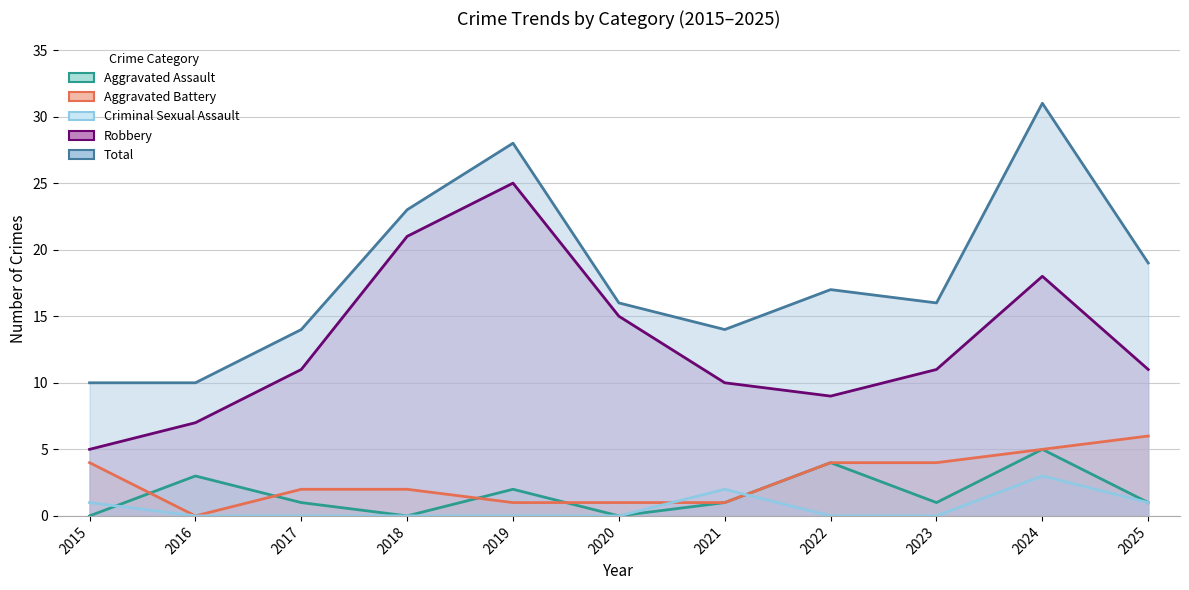

Count the Aggravated Battery values in the range 1 to 4.

8